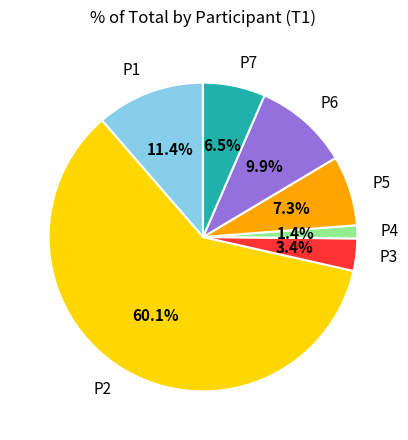

What is the largest slice in the pie chart?

P2